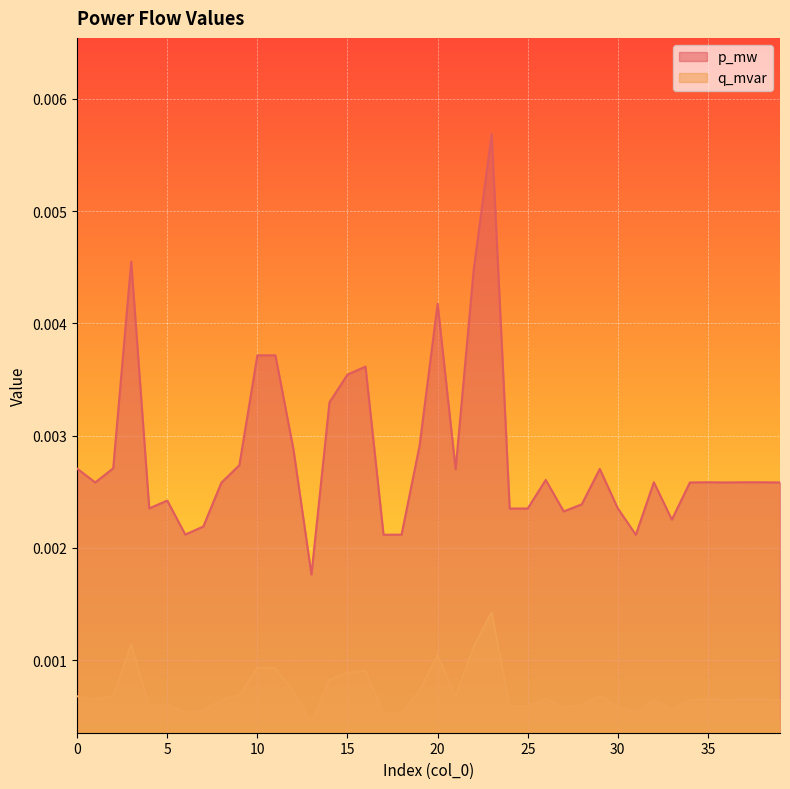

Which series has the largest total across all categories?

p_mw